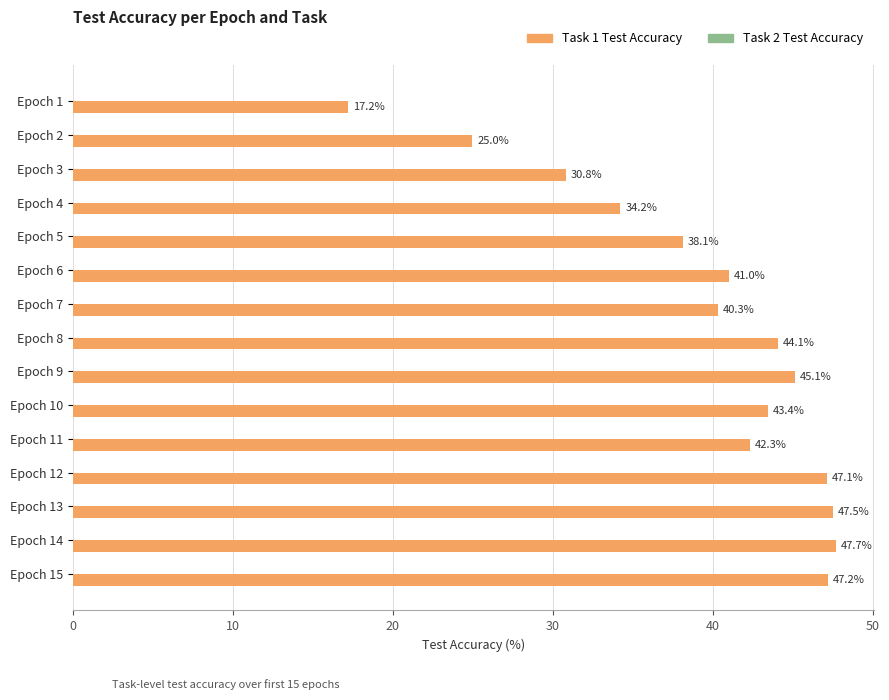

How many distinct data groups are displayed?

1